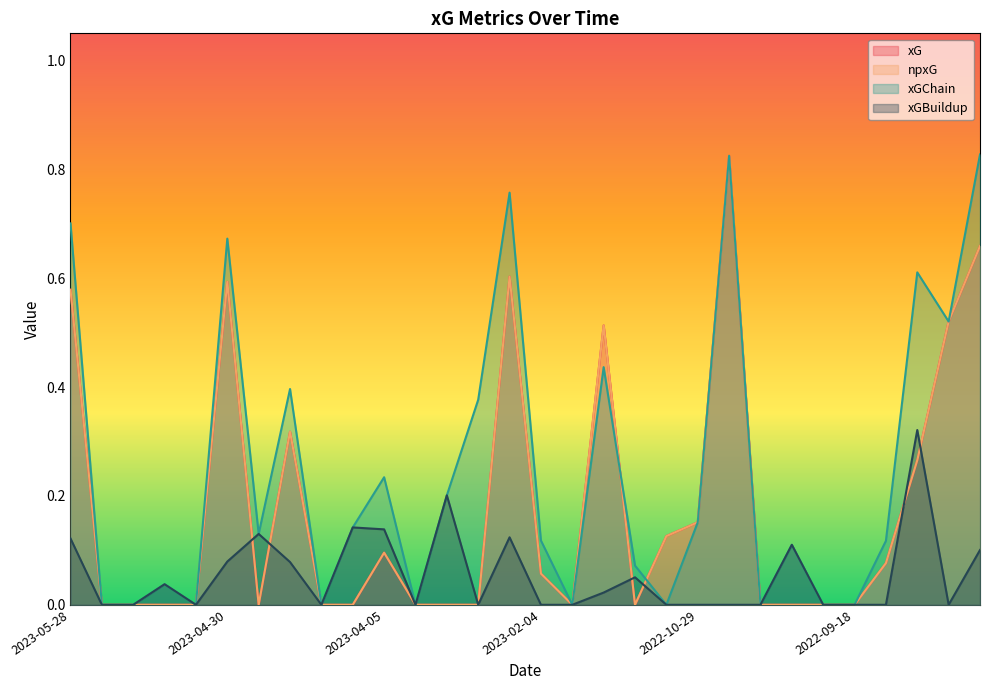

At 2023-05-13, list the series in order from smallest to largest.

xG, npxG, xGChain, xGBuildup